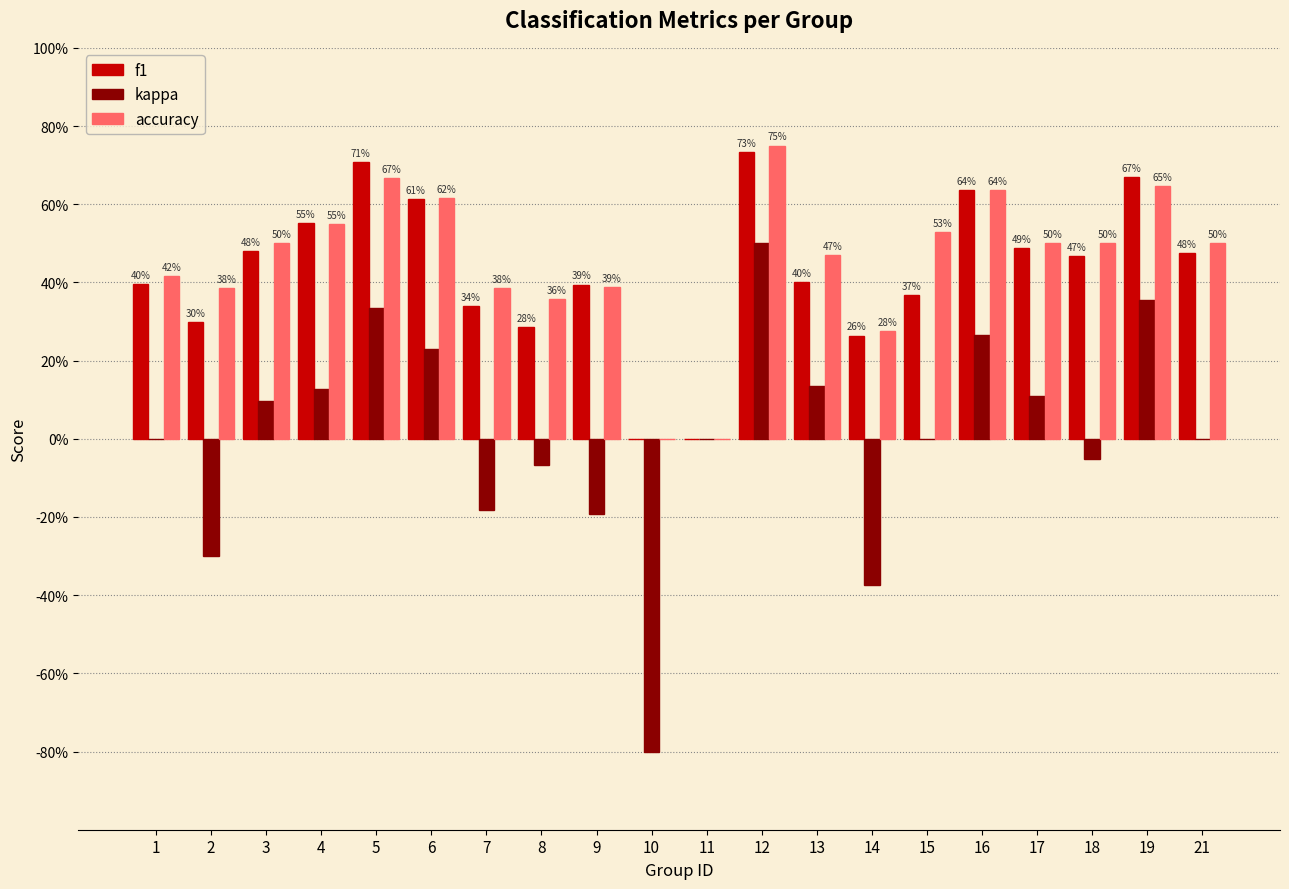

Which series has the largest total across all categories?

accuracy